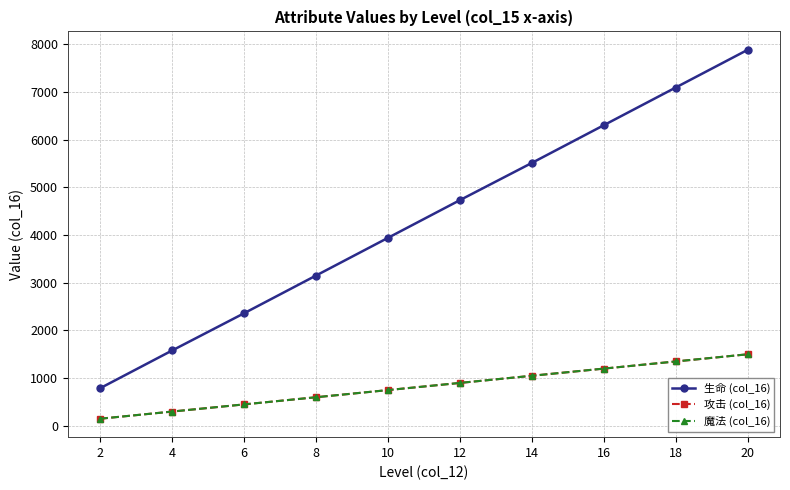

What is the difference between the highest and lowest values at 2?

640